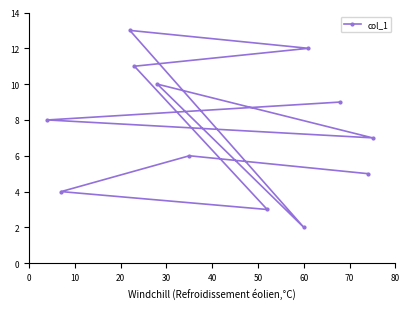

What is the difference between the second highest and second lowest values?

9.0